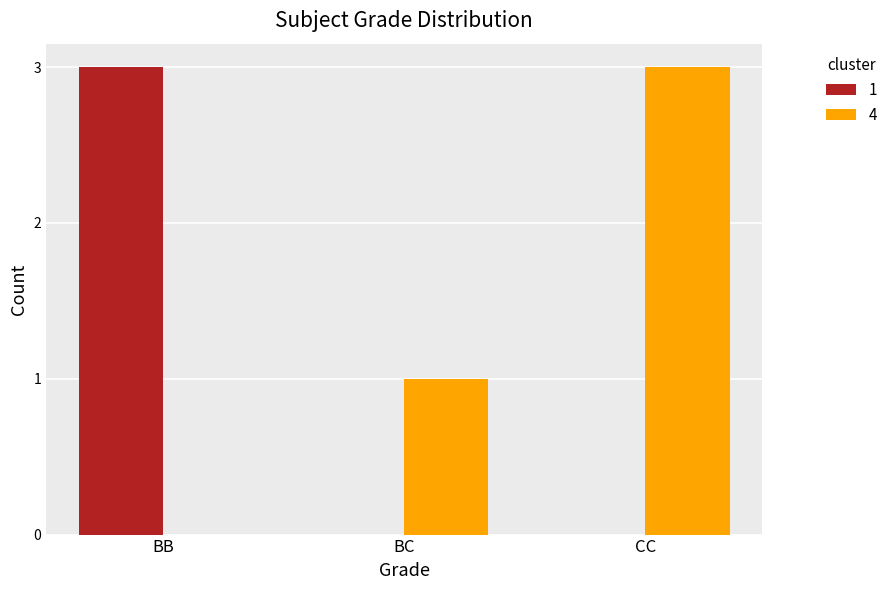

Reading left to right, list all the values displayed in this chart.

1: BB=3	BC=0	CC=0
4: BB=0	BC=1	CC=3